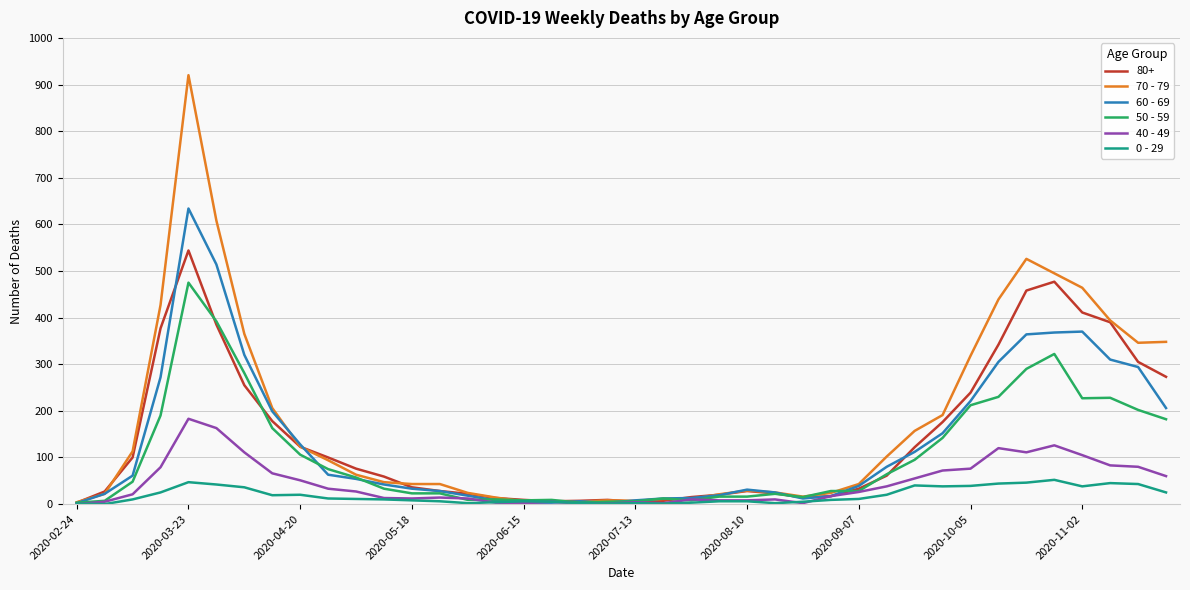

Which series has the widest spread of values?

70 - 79